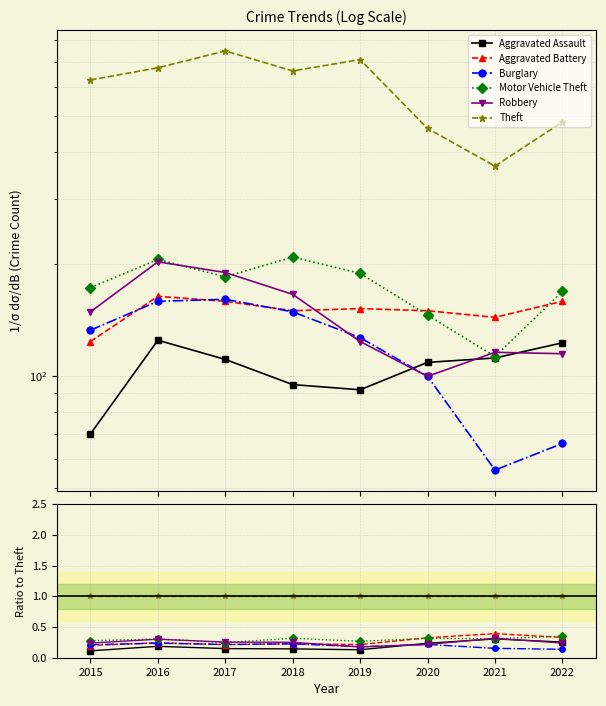

What is the value of the Robbery point at the 5th from the left?

0.2